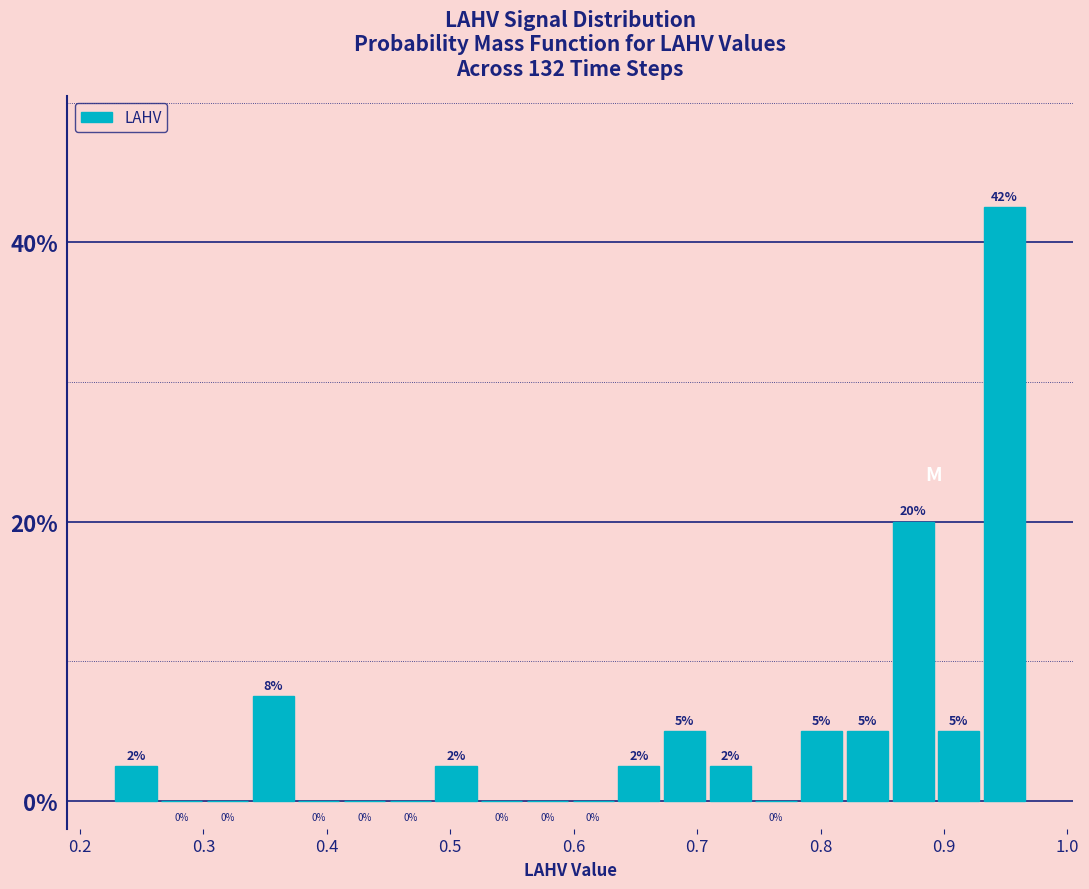

Read against the x-axis, roughly where is the centre of the tallest bar?

0.95